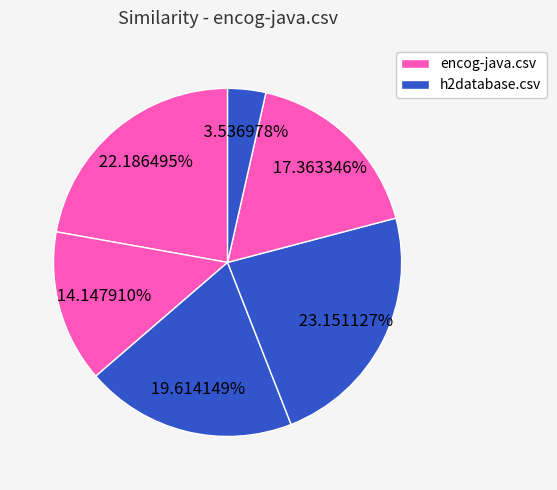

Count the number of slices in the pie.

6